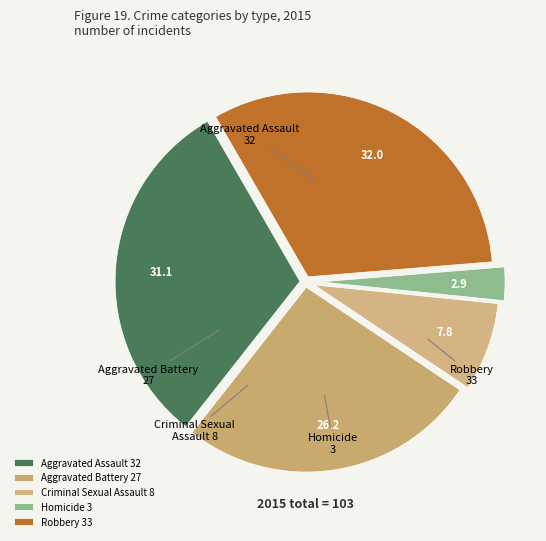

The Homicide slice represents 11% of the pie. True or false?

False